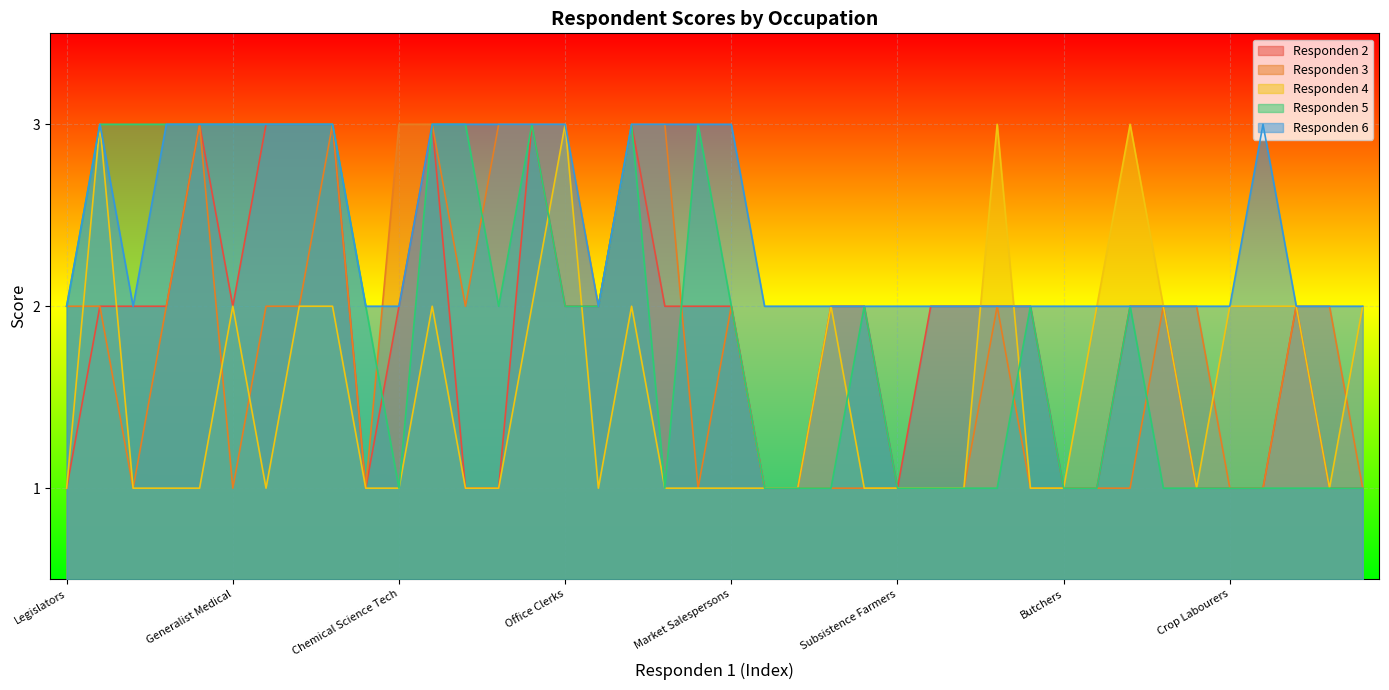

Is it true that Responden 3 equals 1 at 1?

True